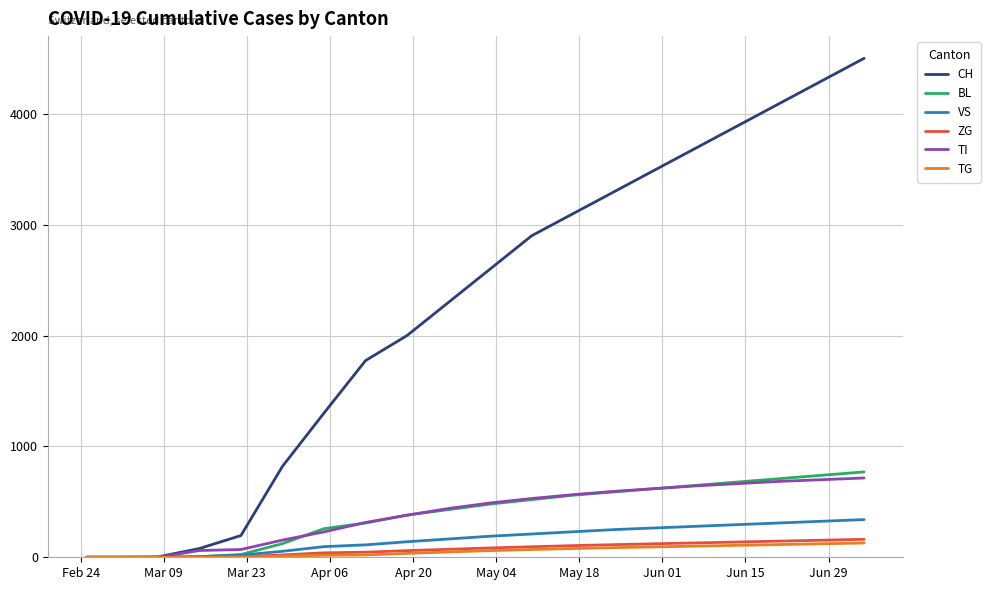

What is the maximum value shown in the chart?

4500